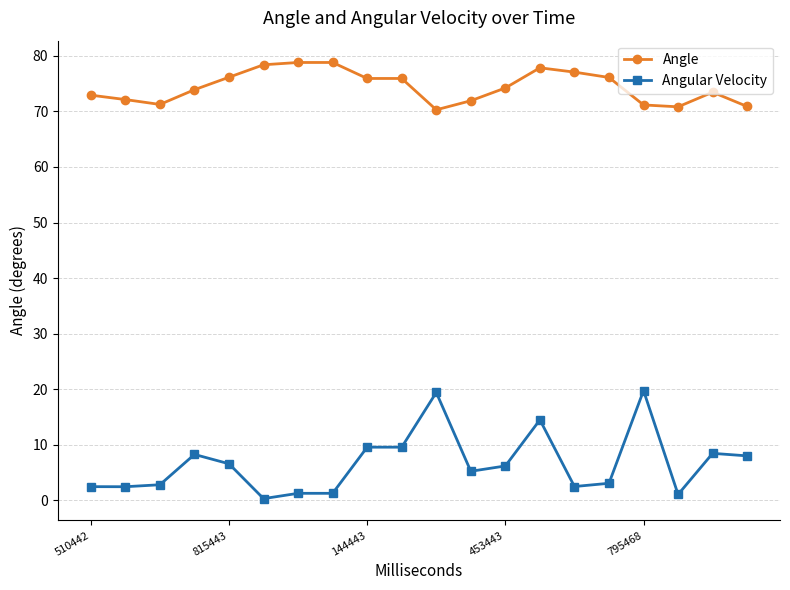

Which series has the largest total across all categories?

Angle